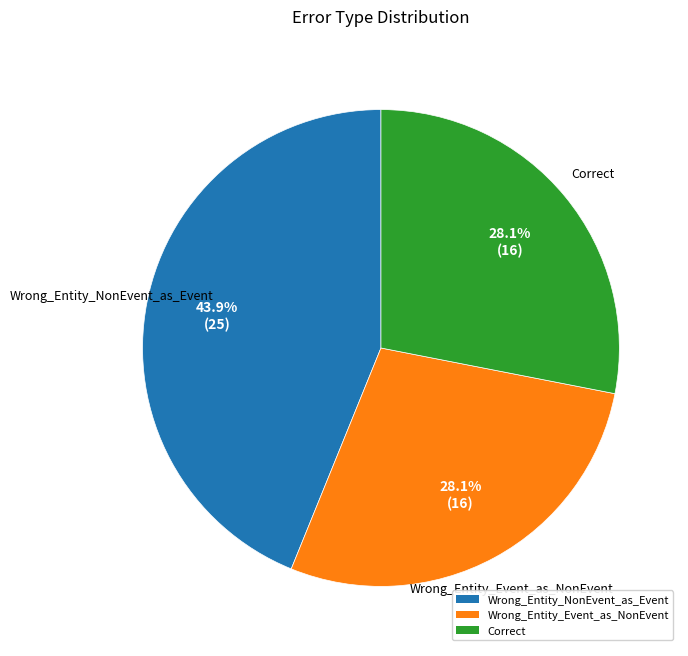

The Correct slice represents 28% of the pie. True or false?

True